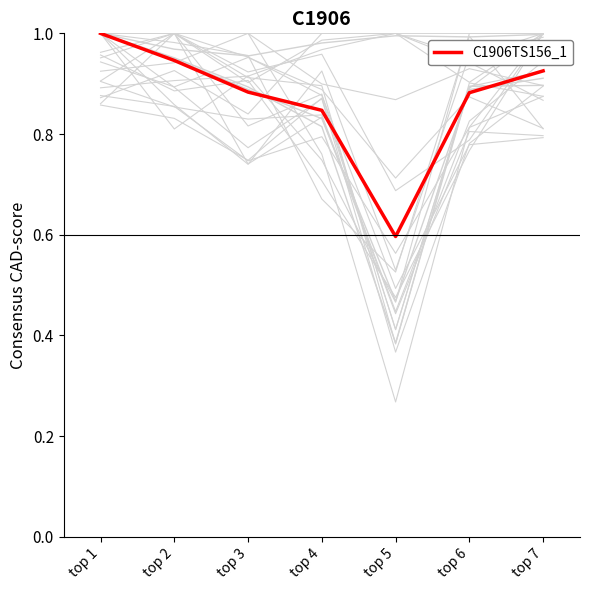

Reading left to right, transcribe all the data shown in this chart.

1.0	0.9	0.9	0.8	0.6	0.9	0.9